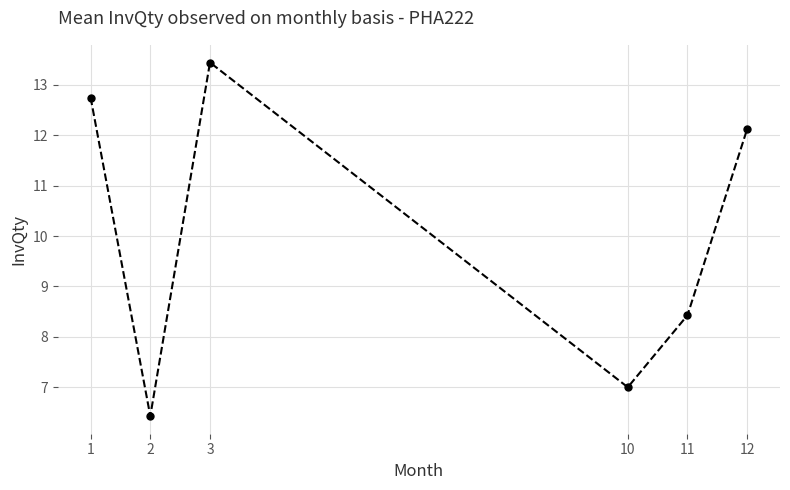

Between 1 and 10, which is larger?

1